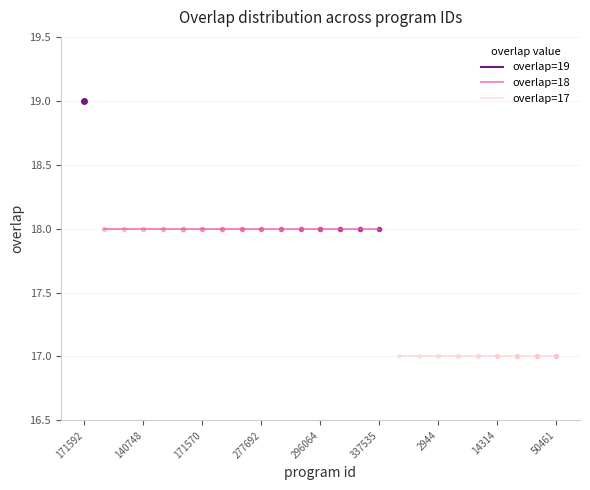

True or false: the data shows 29 at 277692.

False